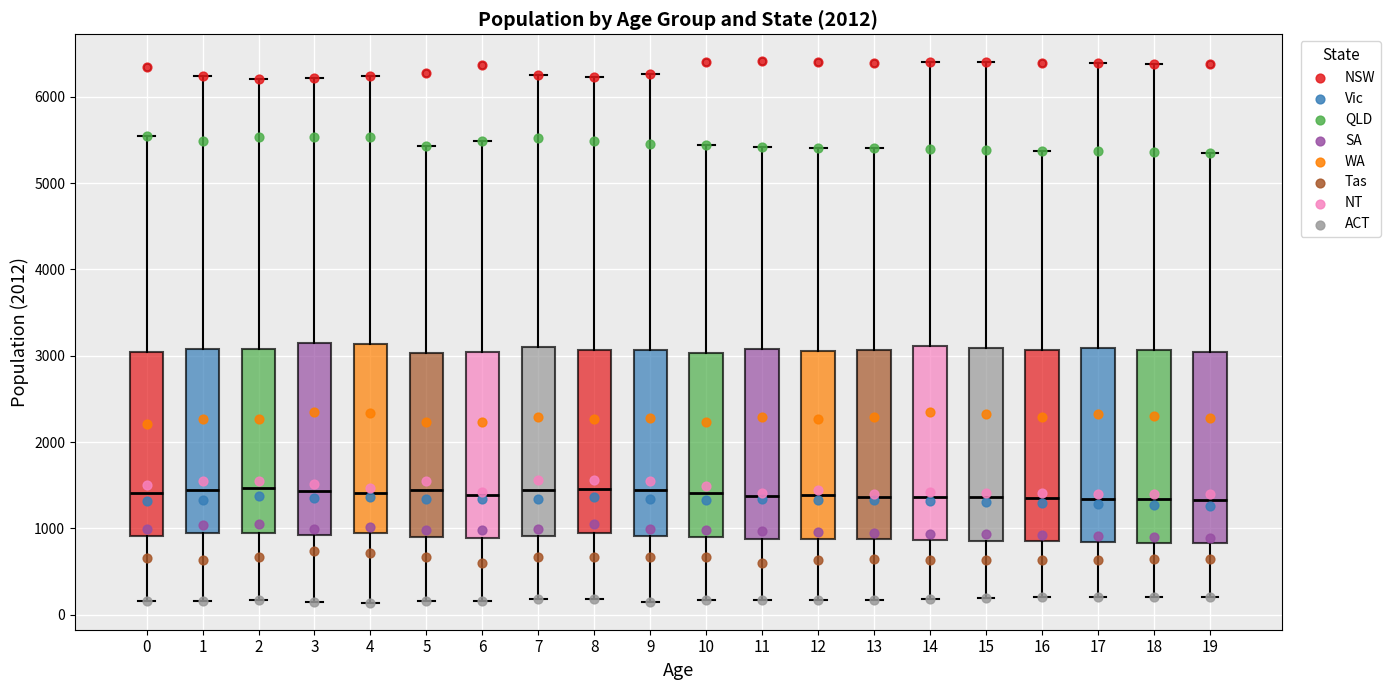

Where does the upper whisker of the box at x = 18 end on the y-axis? The values are not printed on the chart, so give them approximately, as read against the axis.

6400